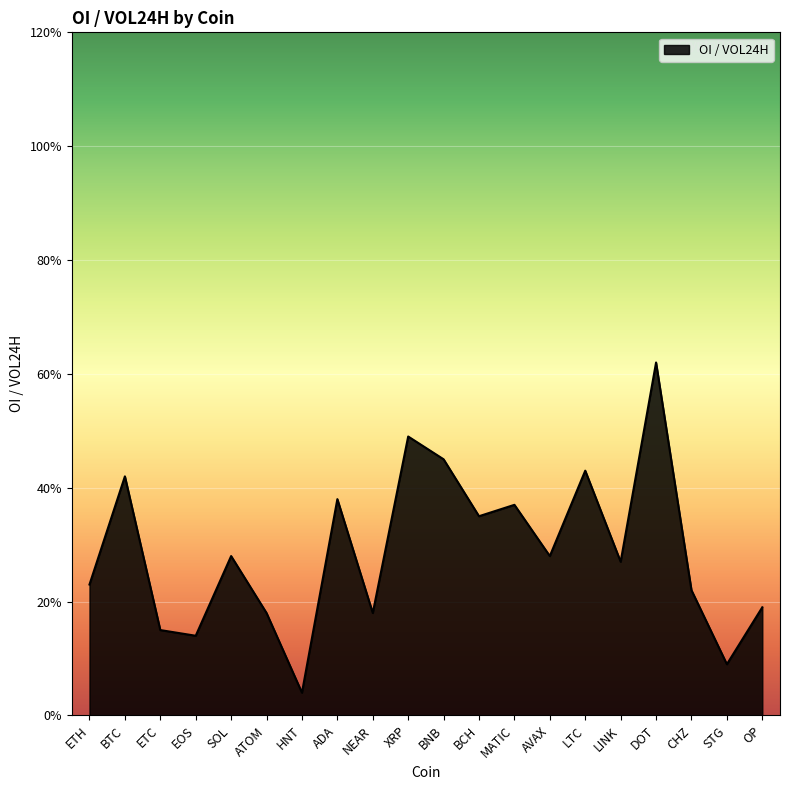

Which label corresponds to the smallest value in the chart?

HNT